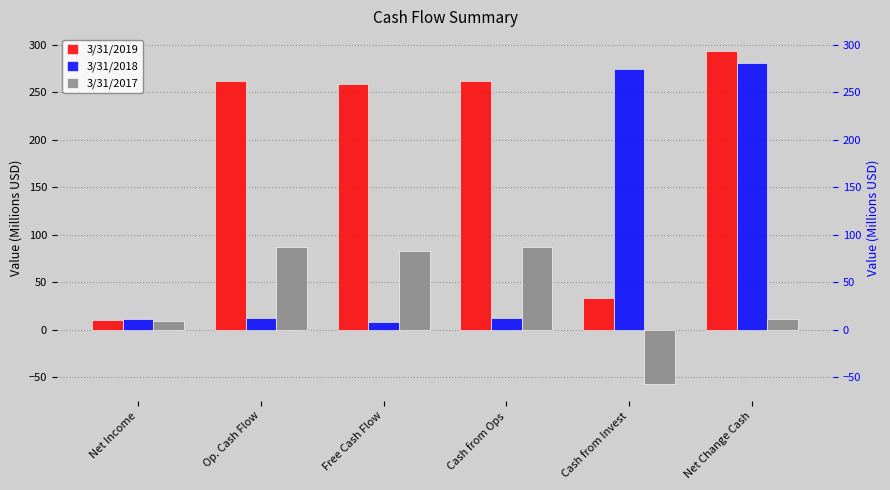

How many negative values does the 3/31/2017 series have?

1